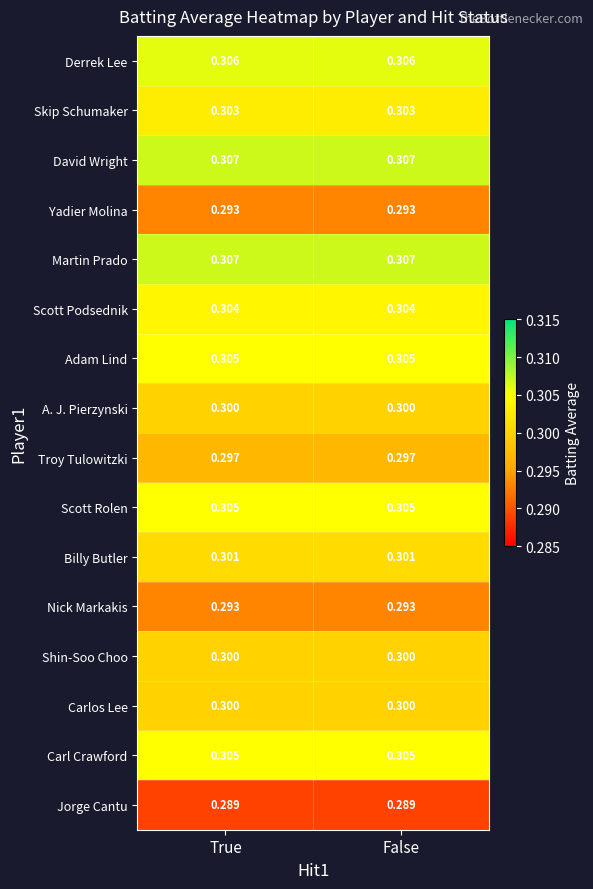

Is the value of Adam Lind at False greater than the value of Carlos Lee at True?

Yes